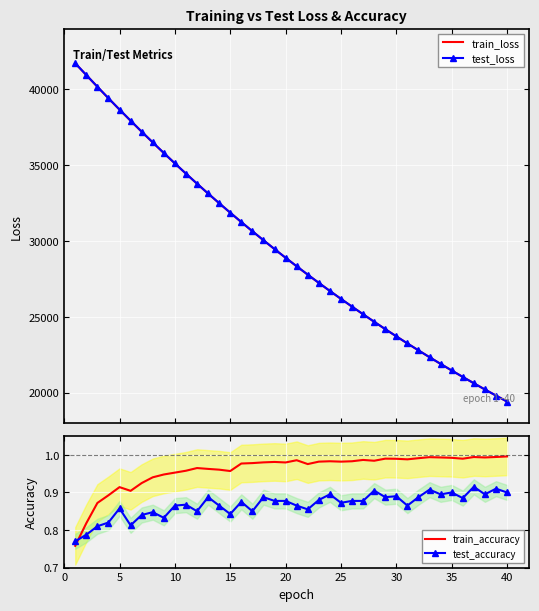

What is the lowest value of the train_loss series?

19411.5